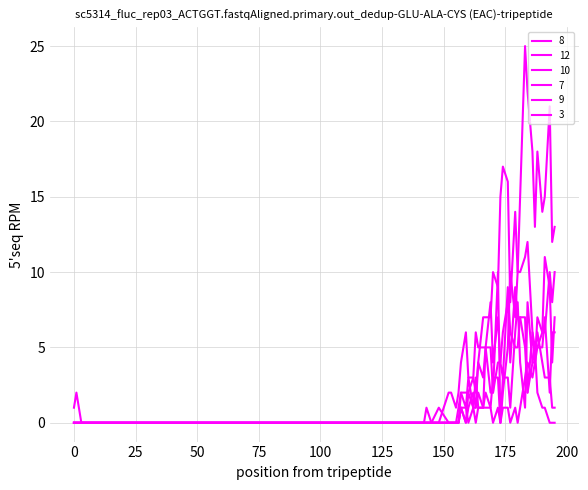

Reading left to right, transcribe all the data shown in this chart.

8: 0	0	0	0	0	0	0	0	0	0	0	0	2	2	2	3	2	4	7	7	7	10	9	15	17	16	8	14	10	10	11	12	6	5	5	6	11	9	4	7
12: 0	0	0	0	0	0	0	0	2	2	1	2	4	6	3	3	6	5	5	5	8	4	7	4	3	9	6	5	5	7	7	2	6	4	5	5	7	2	6	6
10: 0	0	0	0	0	0	0	0	0	0	0	0	1	0	2	1	3	1	1	2	1	3	3	0	1	1	0	1	0	1	3	4	3	4	7	6	6	10	8	10
7: 1	2	0	0	0	1	0	0	0	0	0	0	1	0	1	2	1	4	3	5	5	2	4	4	6	8	4	9	7	7	5	2	4	5	2	1	1	0	0	0
9: 0	0	0	0	0	0	0	0	0	0	0	0	1	1	0	1	1	2	1	1	1	0	1	0	2	5	10	7	10	15	25	22	18	13	18	14	15	21	12	13
3: 0	0	0	0	0	0	0	1	0	0	0	1	2	1	3	1	0	1	1	5	2	2	10	0	3	3	1	6	8	4	1	8	4	4	6	4	3	3	1	1